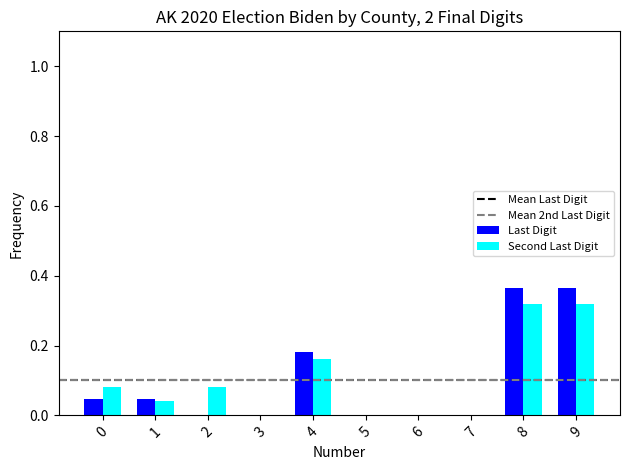

True or false: Last Digit has a value of 0.0 at 2.

True